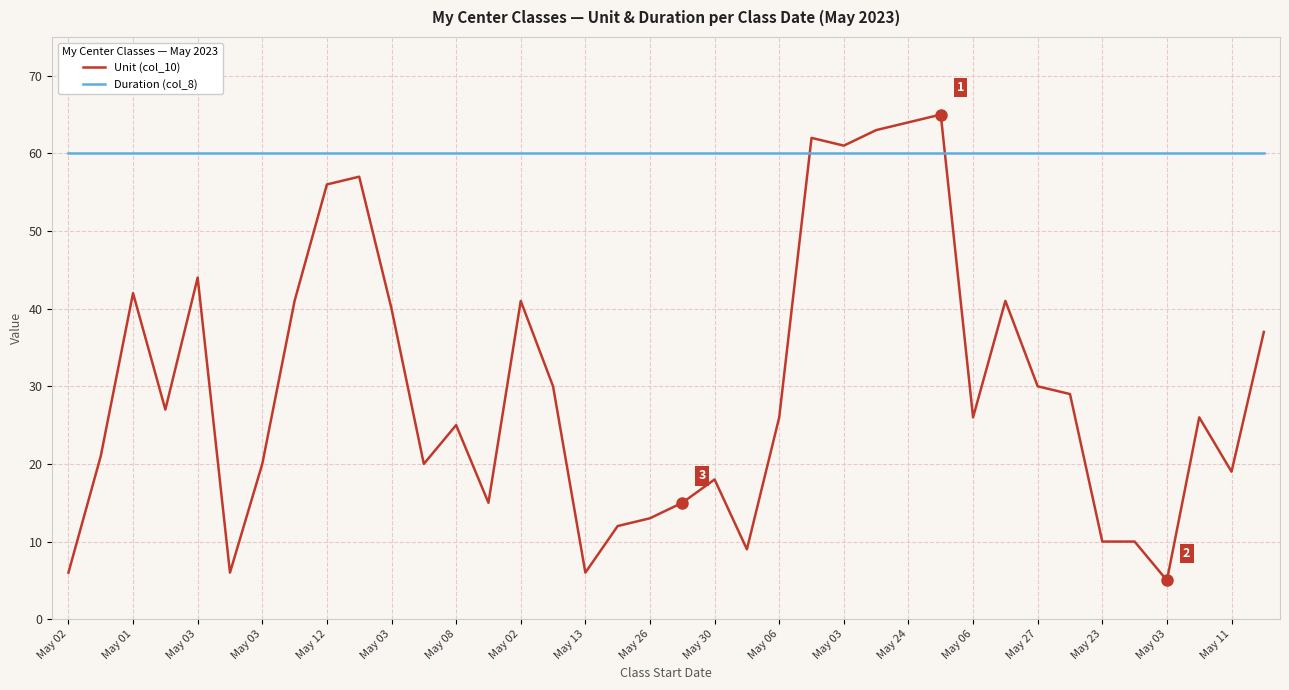

Which series has the widest spread of values?

Unit (col_10)